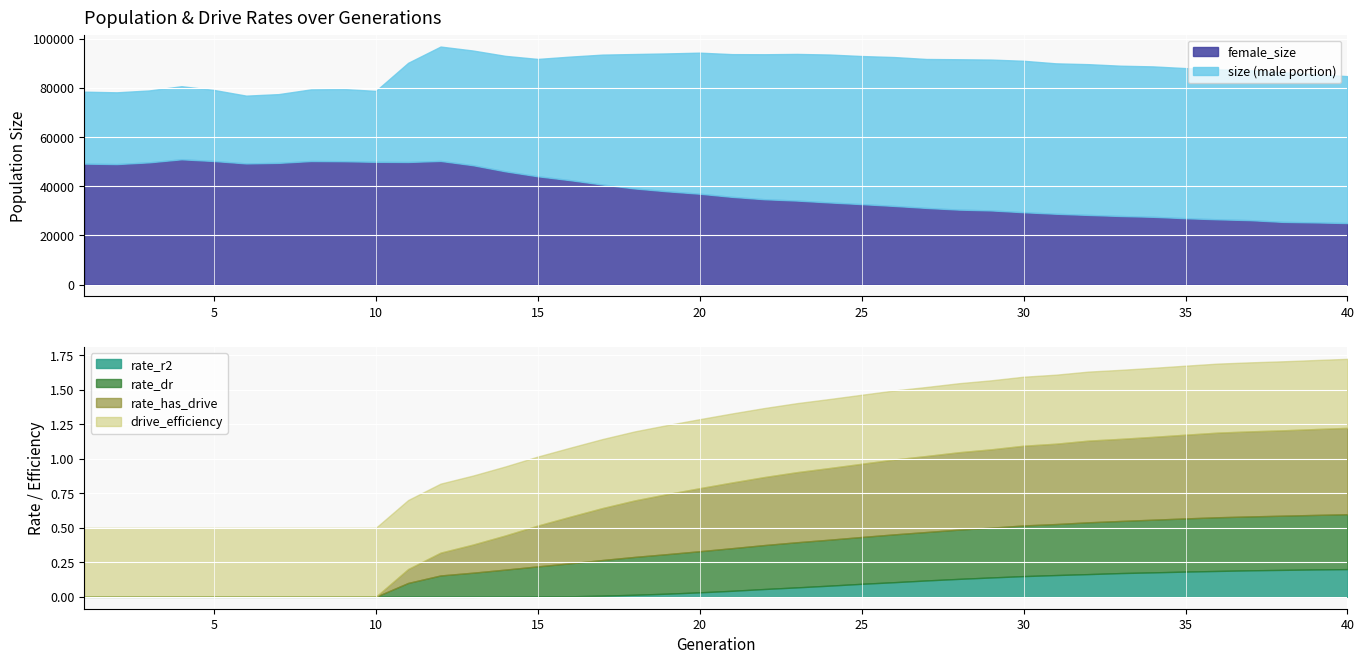

Which series has the largest total across all categories?

size